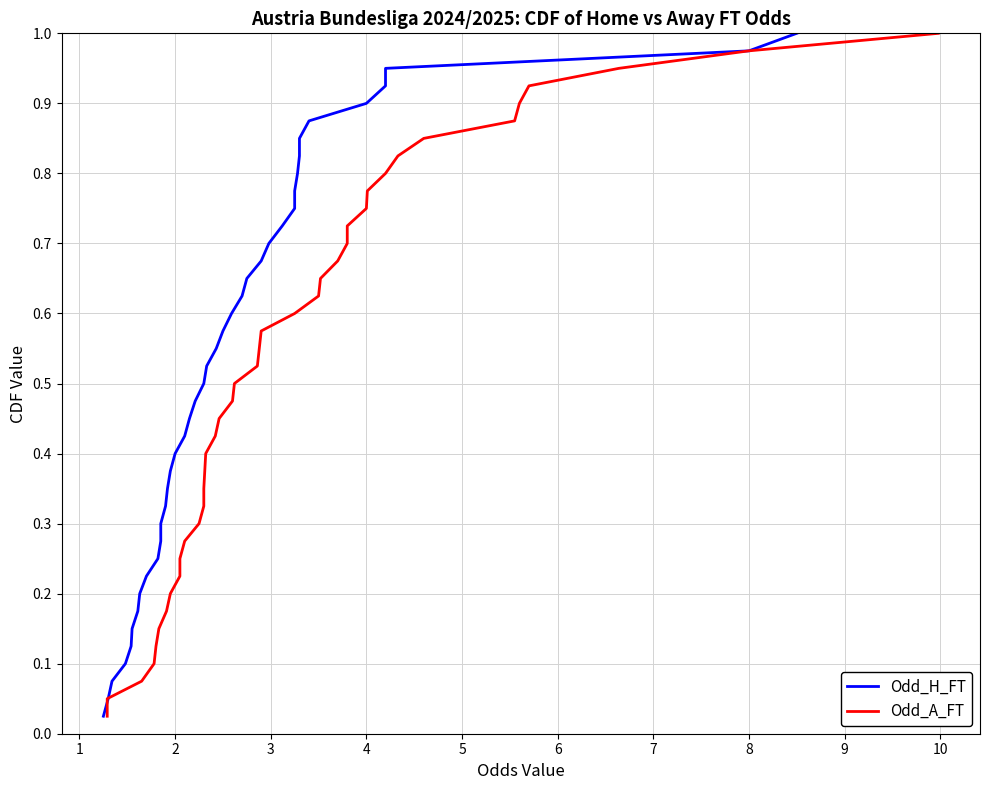

What is the difference between the maximum and minimum values in the Odd_A_FT series?

1.0